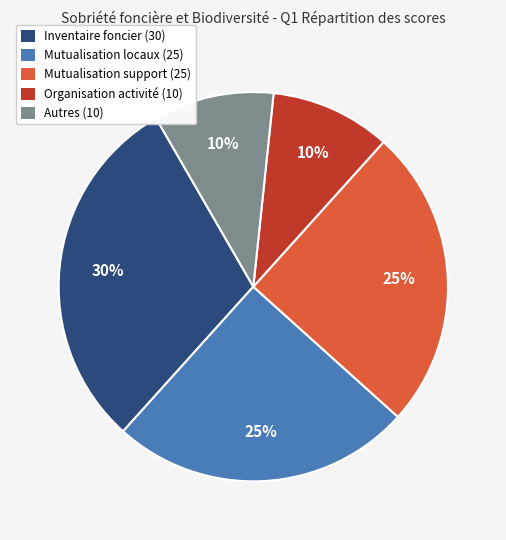

The Mutualisation locaux (25) slice represents 25% of the pie. True or false?

True